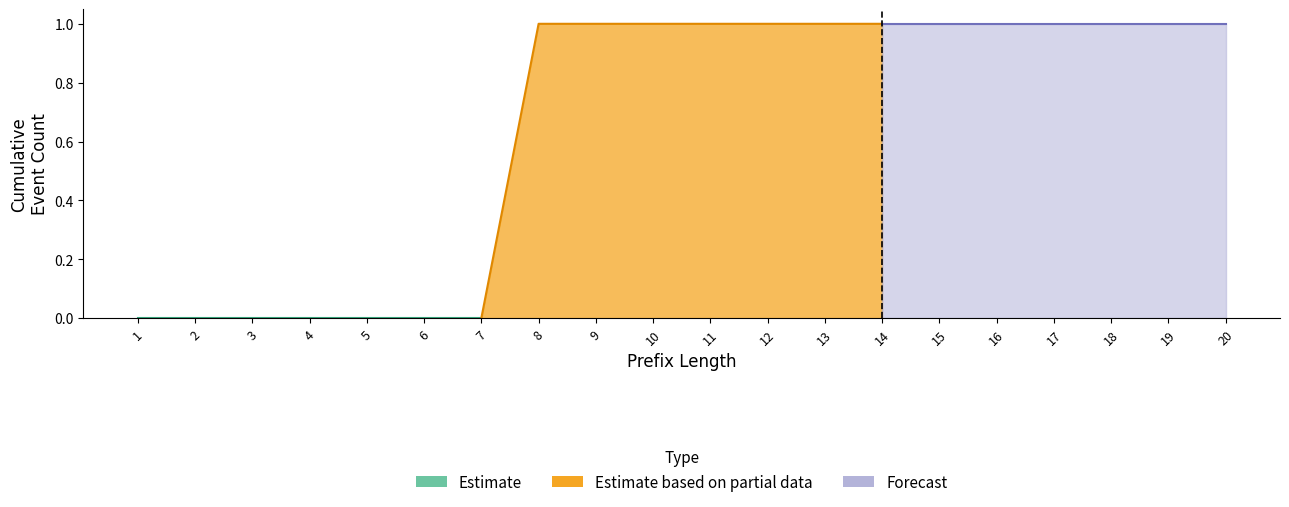

True or false: O_CREATED-COMPLETE and W_Completeren aanvraag-SCHEDULE intersect in this chart.

False